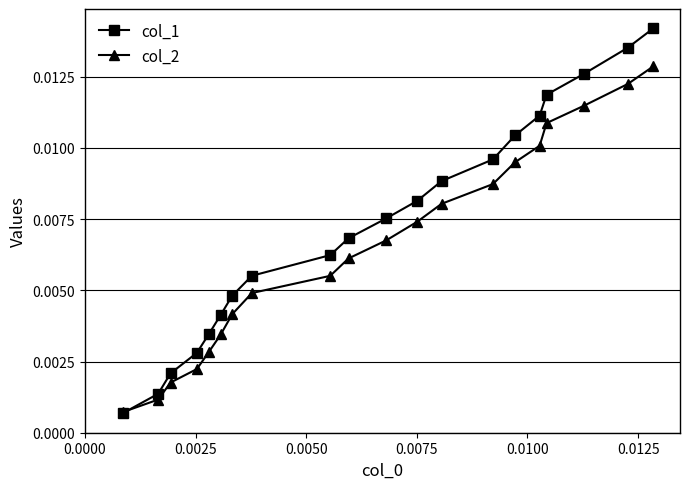

Rank the series by their maximum value, from lowest to highest.

col_2, col_1